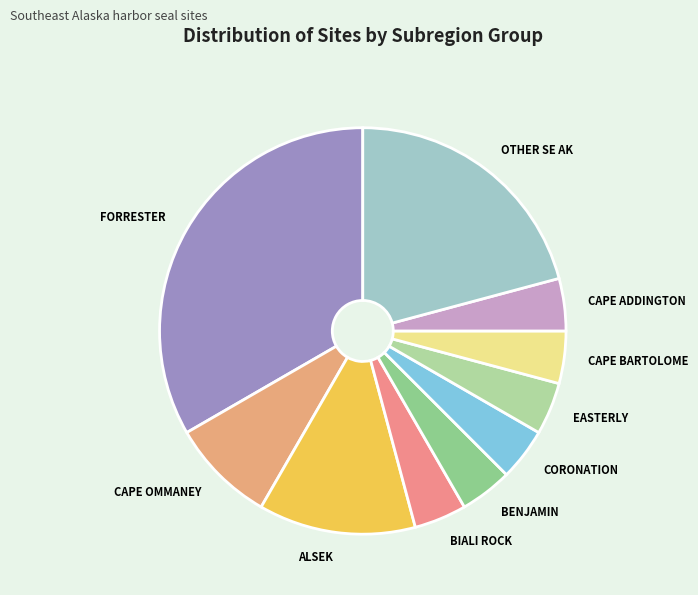

What is the largest slice in the pie chart?

FORRESTER